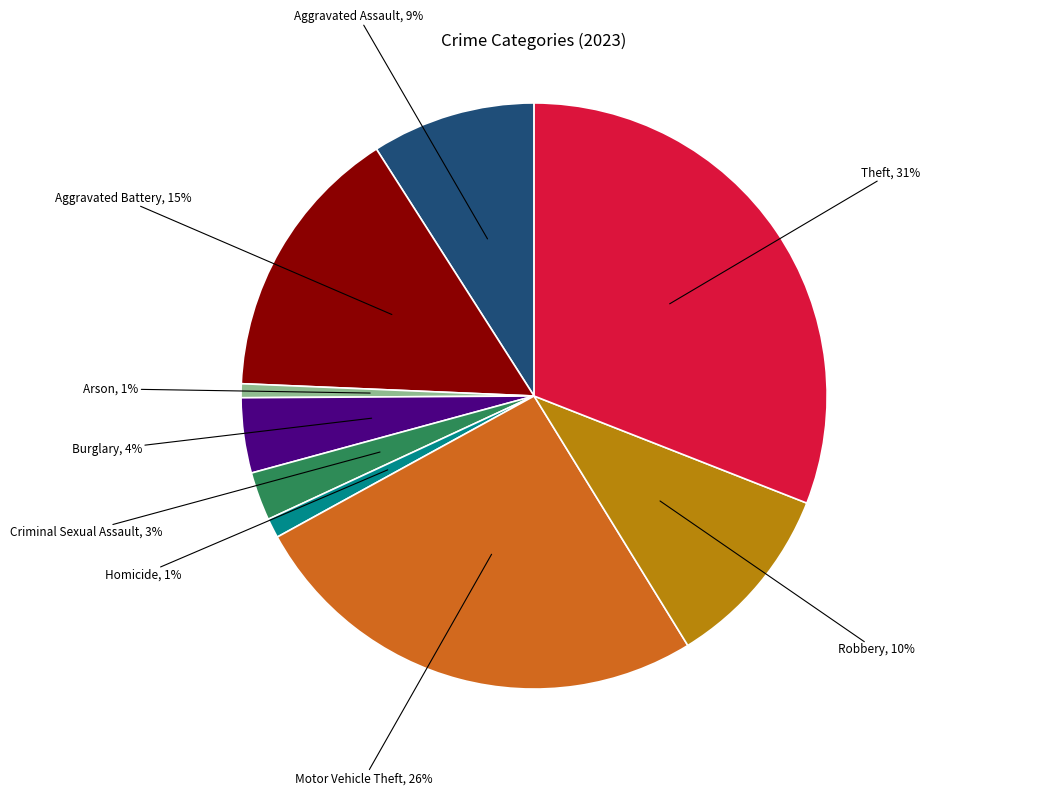

Count the number of slices in the pie.

9